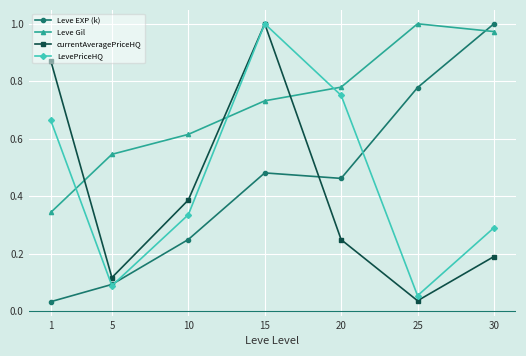

Where do Leve EXP (k) and Leve Gil first cross each other?

25 and 30